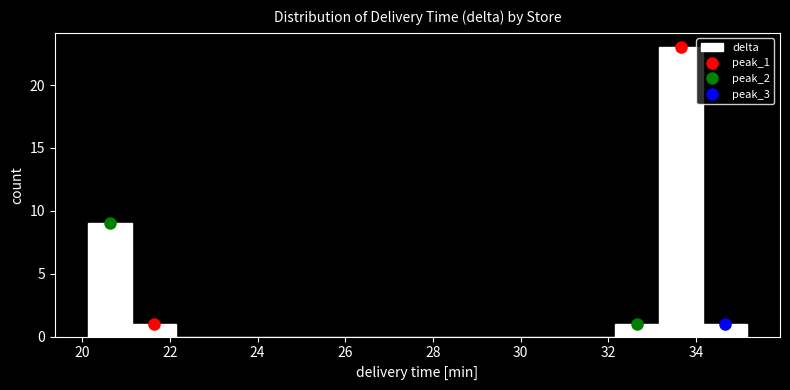

Reading left to right, transcribe this chart: for each bar, give the range it covers on the x-axis and its height. Neither the bar edges nor the heights are printed on the chart, so give them approximately, as read against the axes.

20.2 to 21.2: 9
21.2 to 22.2: 1
22.2 to 23.2: 0
23.2 to 24.2: 0
24.2 to 25.2: 0
25.2 to 26.2: 0
26.2 to 27.2: 0
27.2 to 28.2: 0
28.2 to 29.2: 0
29.2 to 30.2: 0
30.2 to 31.2: 0
31.2 to 32.2: 0
32.2 to 33.2: 1
33.2 to 34.2: 23
34.2 to 35.2: 1